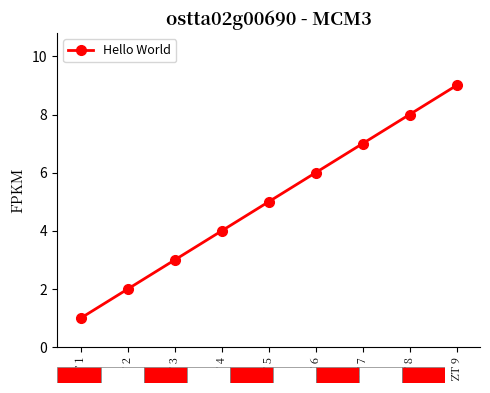

True or false: the data shows 7 at ZT 7.

True